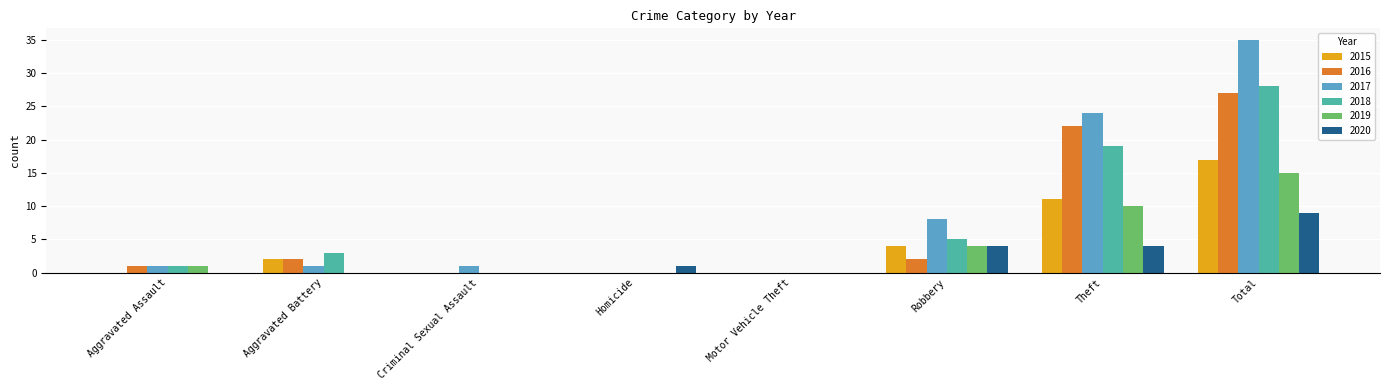

At which label is 2018 closest to 14?

Theft